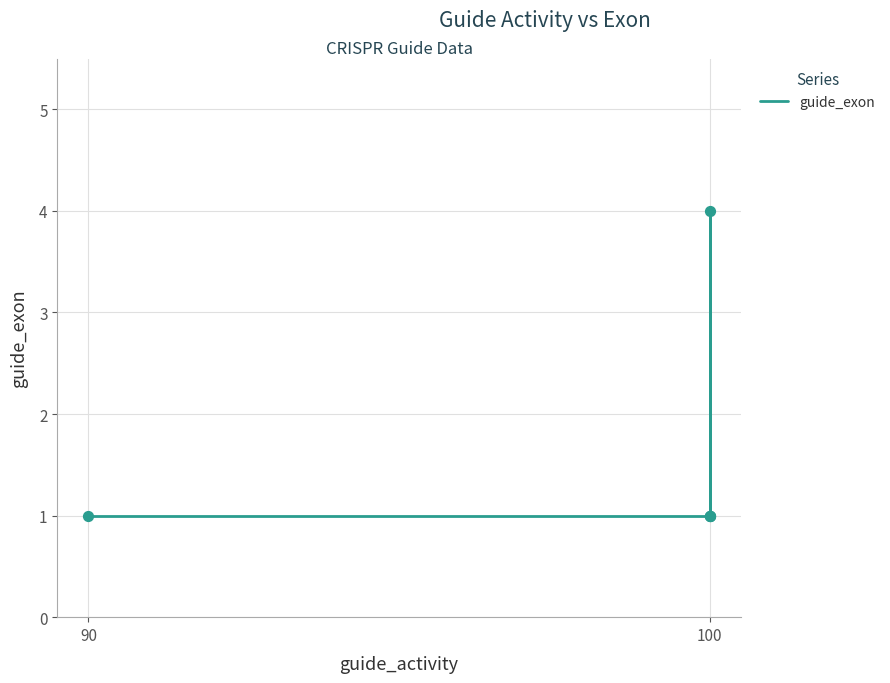

Which has a higher value, 100 or 100?

100